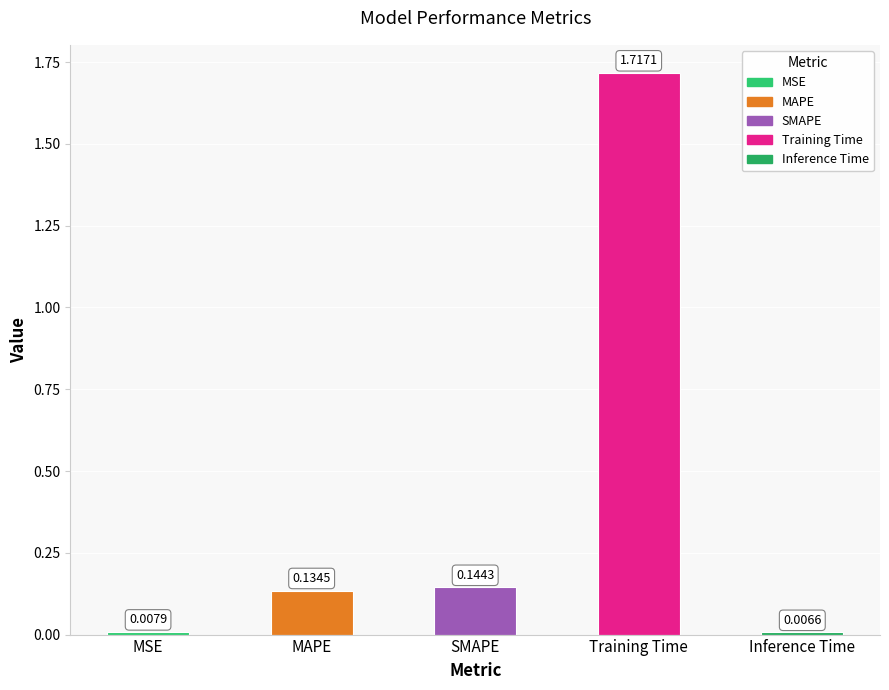

Count the number of categories in the chart.

5